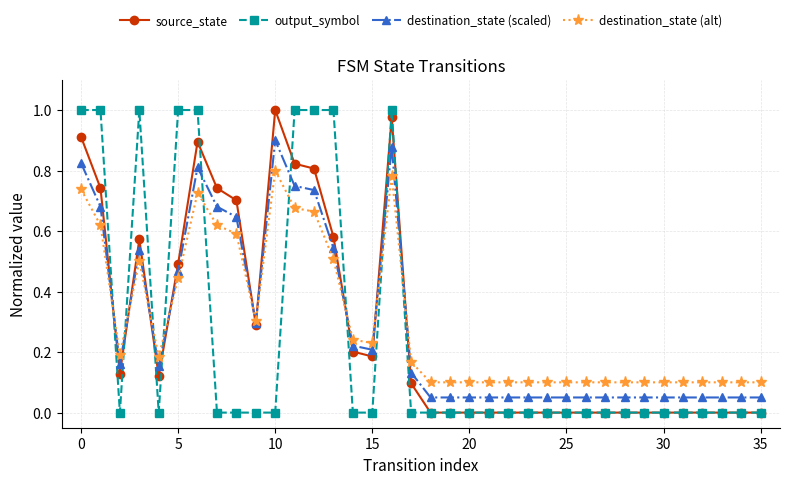

True or false: output_symbol and destination_state (scaled) intersect in this chart.

True